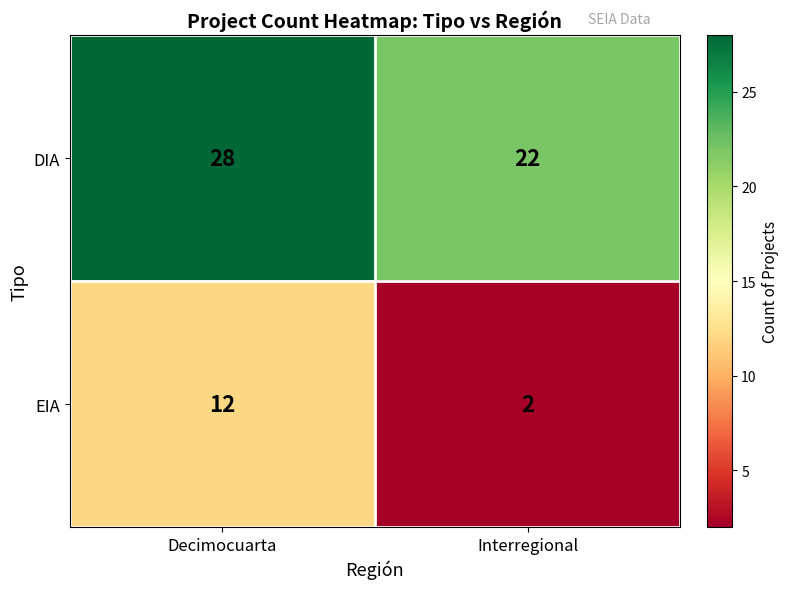

How many categories are shown in the chart?

2